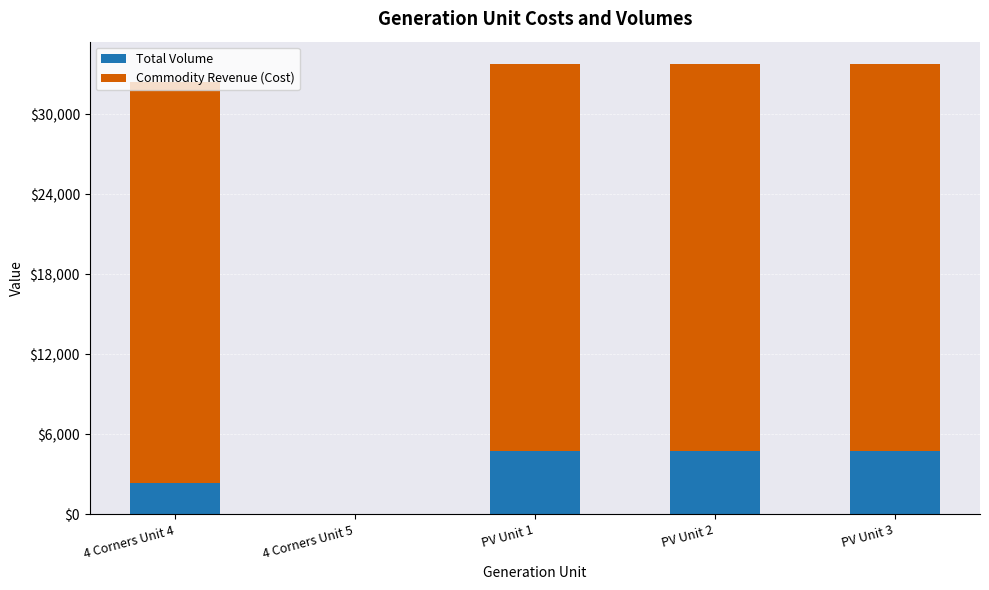

What is the maximum value for Total Volume?

4757.0